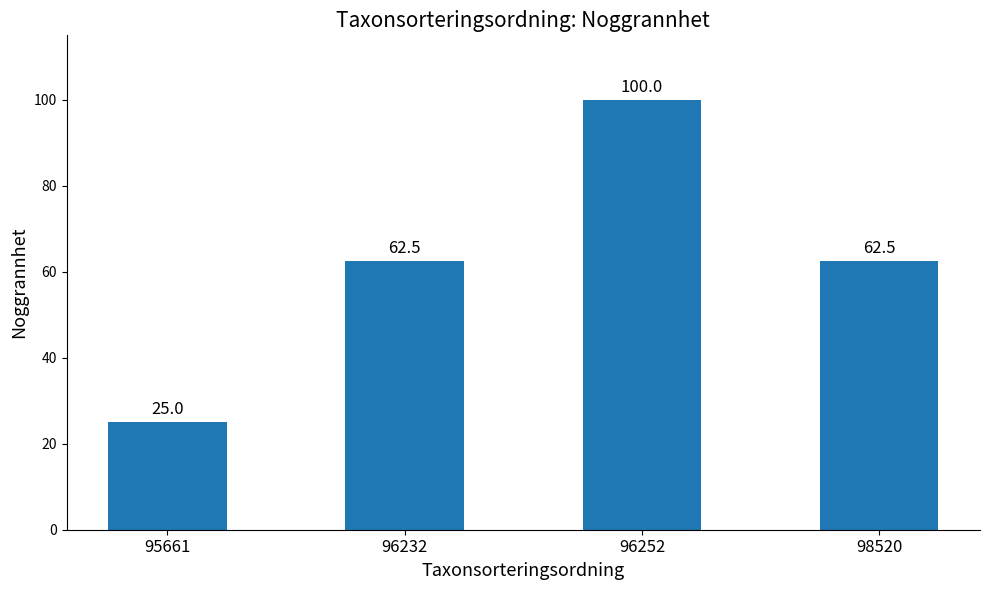

True or false: the data shows 24.9 at 96252.

False